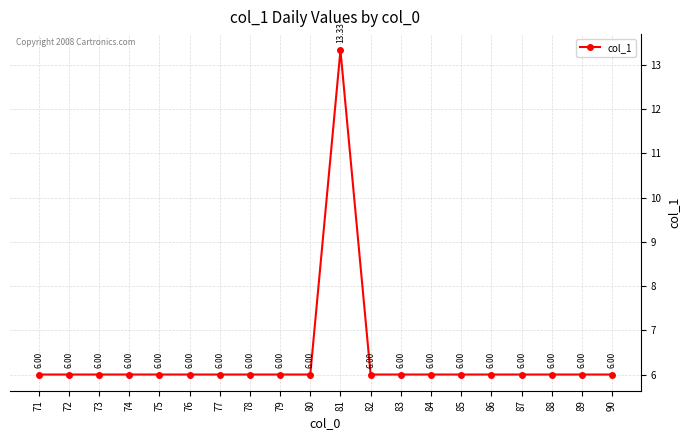

Approximately how many times larger is the value at 89 compared to 84?

1.0